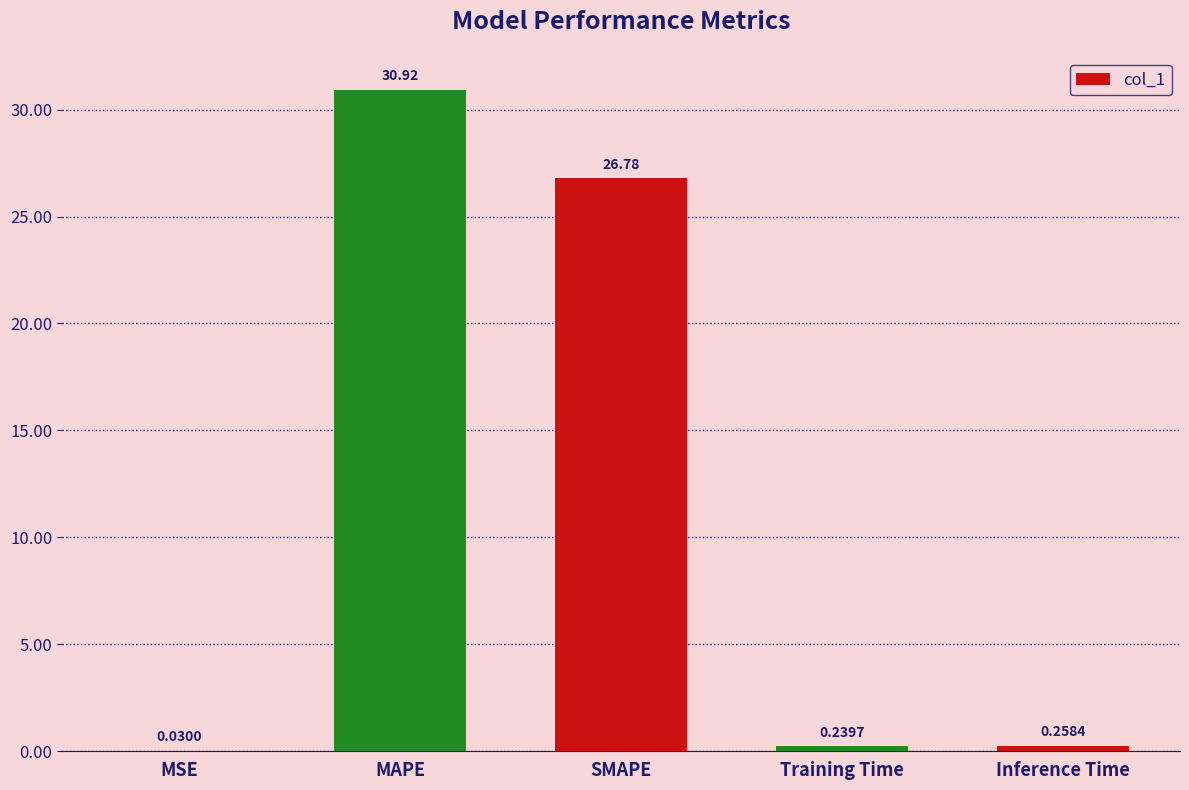

Which category has the highest value across all series?

MAPE